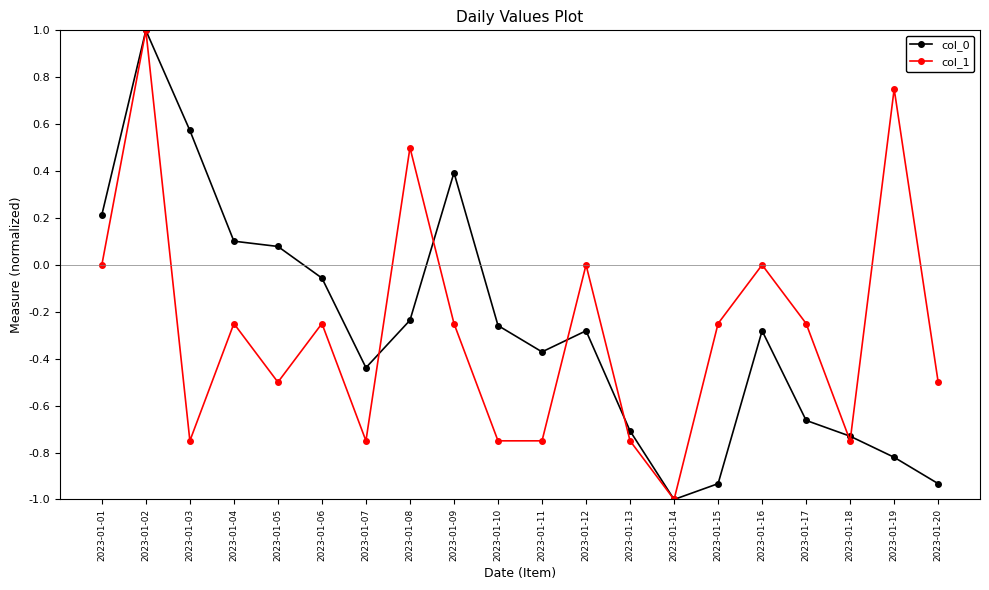

Which series changed the most between 2023-01-02 and 2023-01-19?

col_0